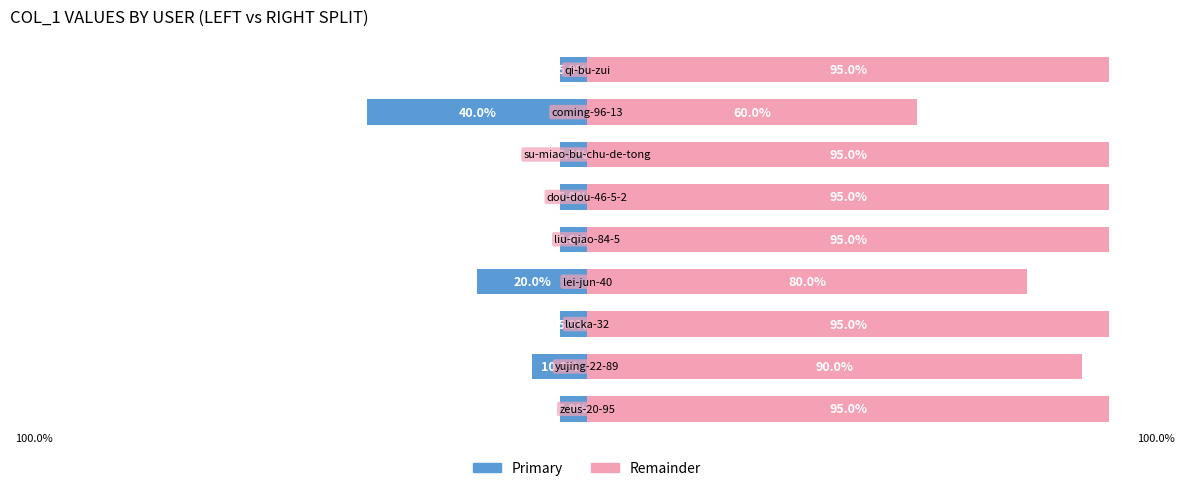

How many bars are there in each group?

2